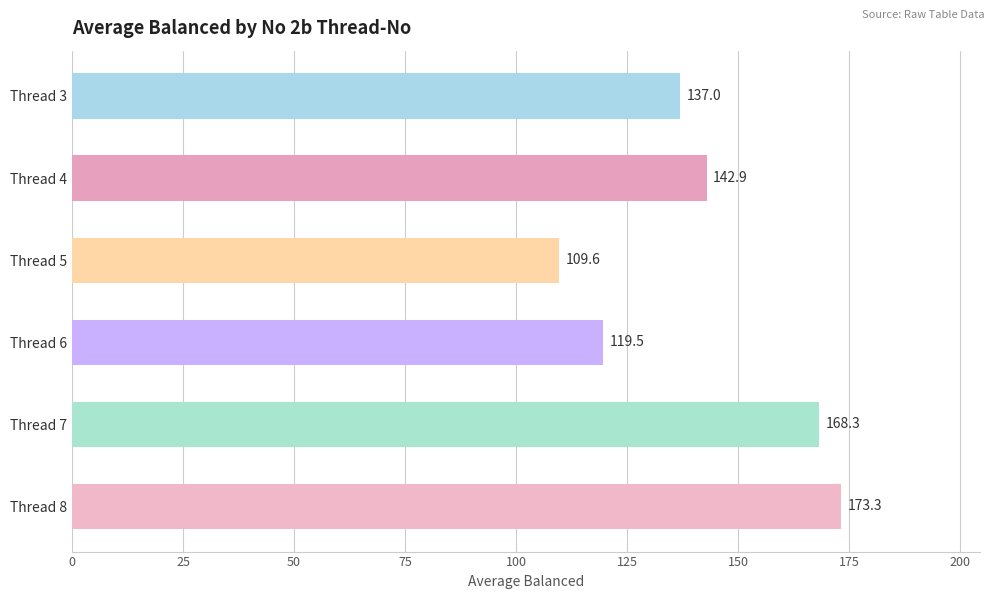

Rank the categories by value from lowest to highest.

Thread 5, Thread 6, Thread 3, Thread 4, Thread 7, Thread 8